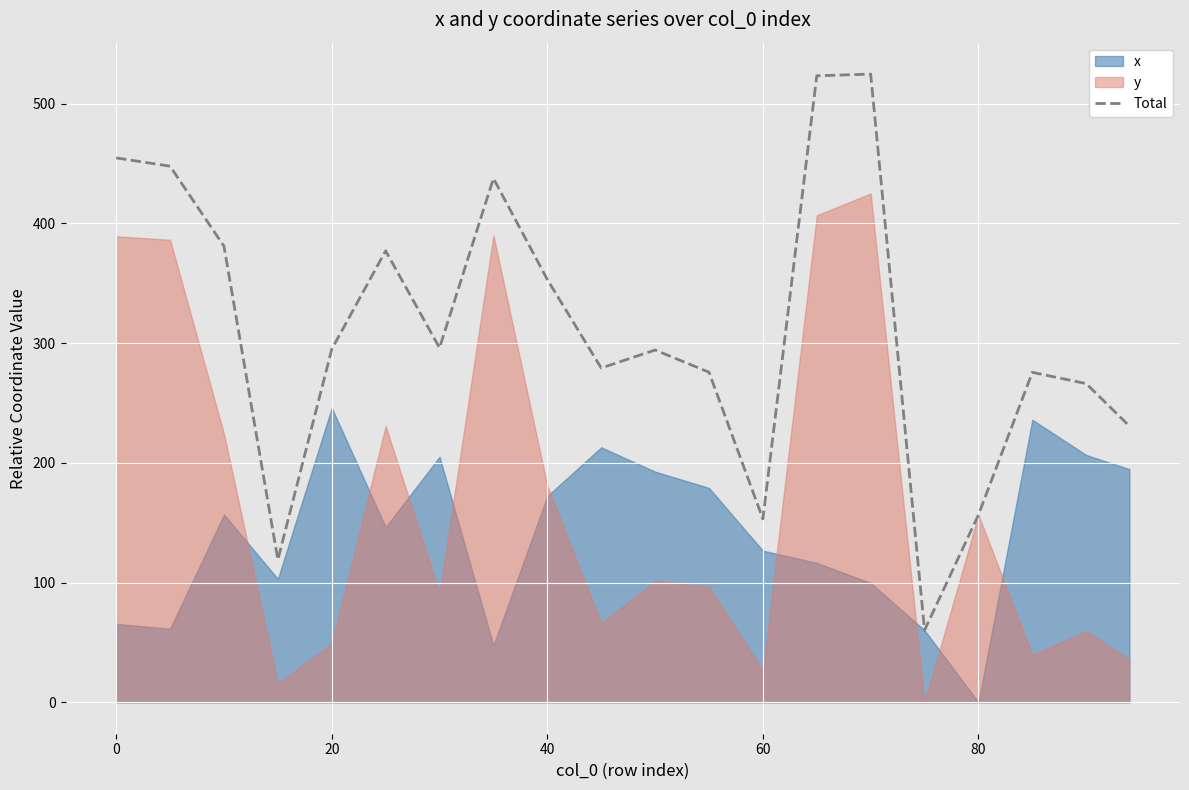

Is it true that Total equals 197.7 at 40?

False